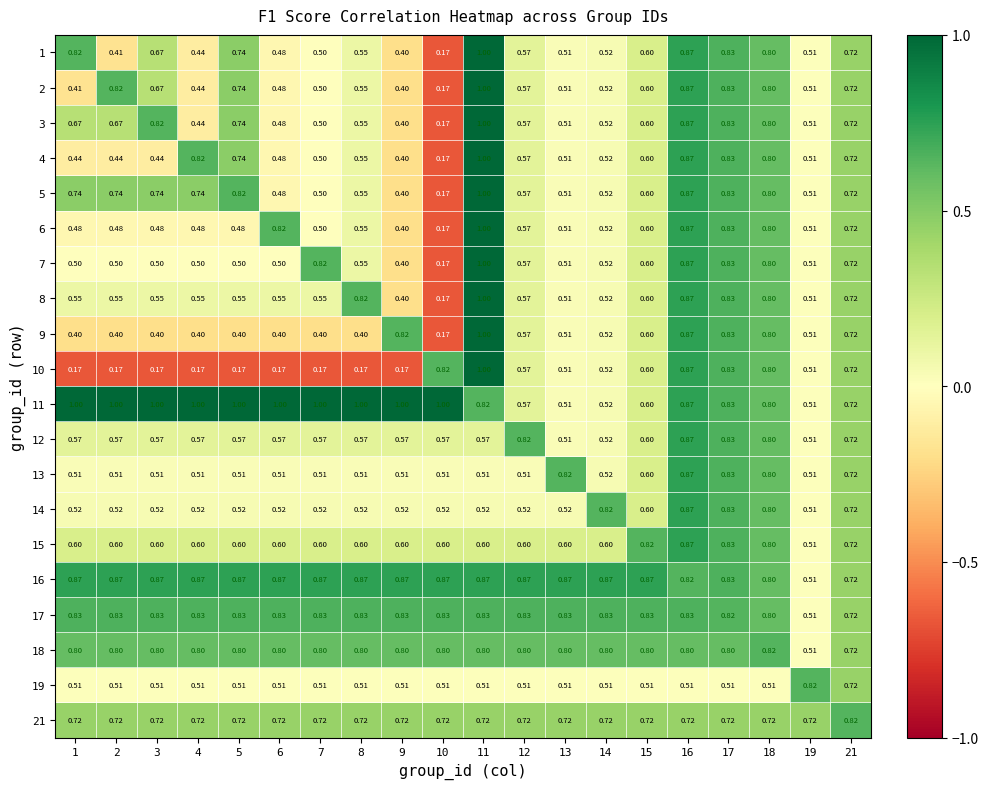

Is the value of 7 at 11 greater than the value of 19 at 18?

Yes